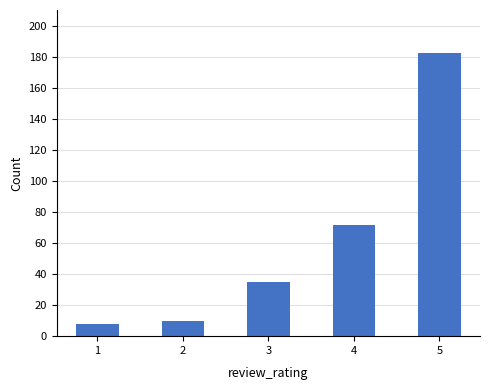

At which label is the value closest to 95?

4